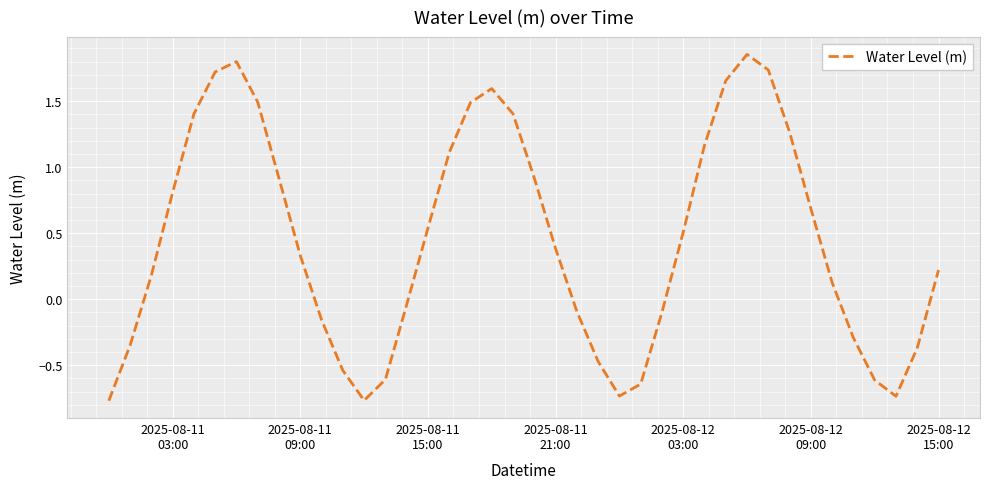

What is the difference between the maximum and minimum values?

2.6